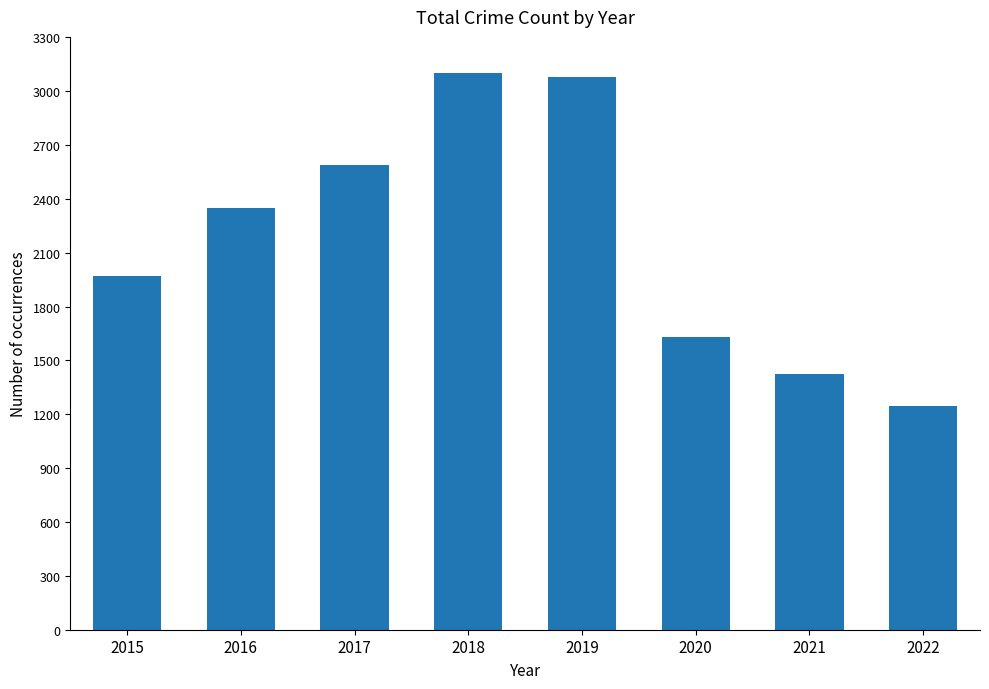

What is the smallest value displayed?

1248